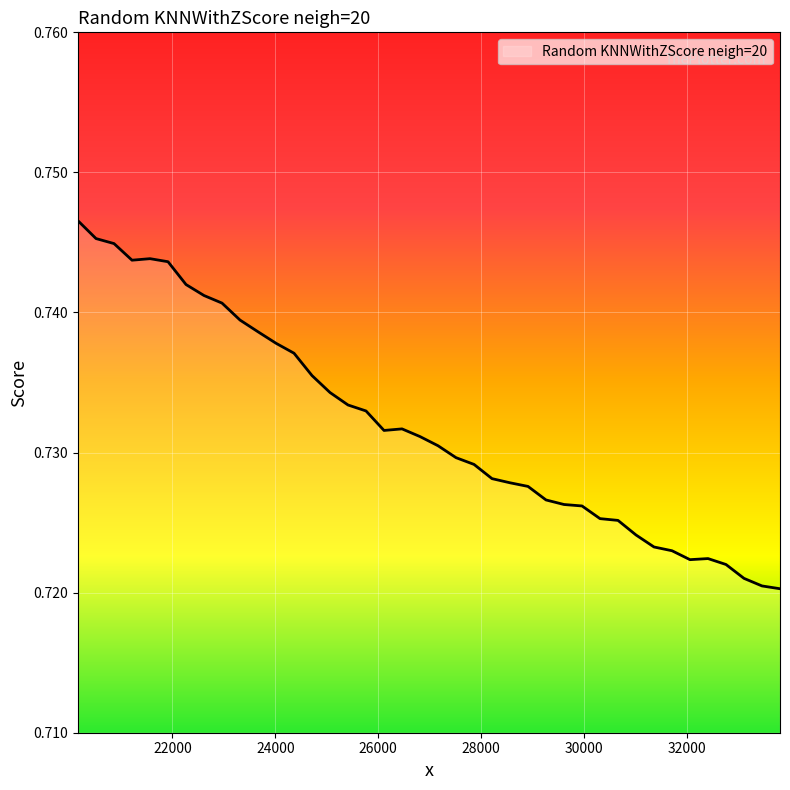

How many values are between 0 and 1?

40